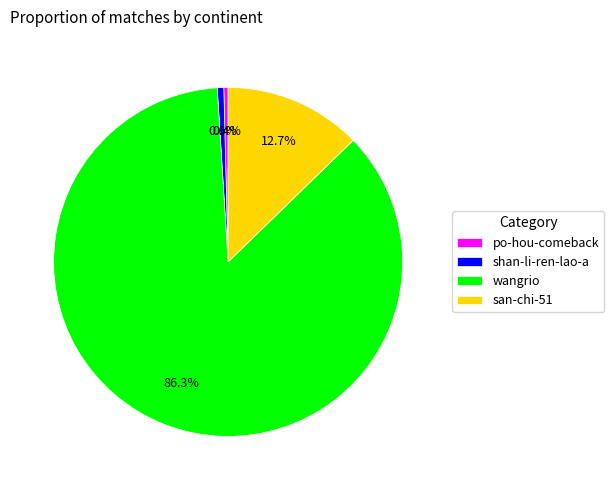

What is the ratio of the value at wangrio to the value at po-hou-comeback?

219.5